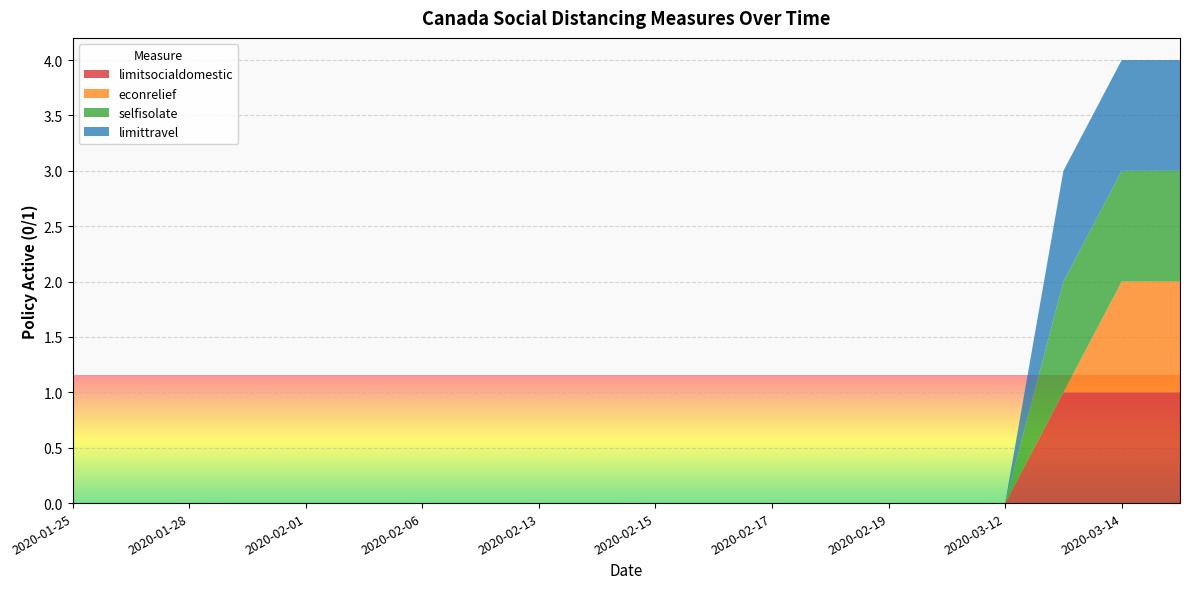

Reading left to right, extract all data points from this chart.

socialdistance_limitsocialdomestic: 2020-01-25=0	2020-01-27=0	2020-01-28=0	2020-01-31=0	2020-02-01=0	2020-02-04=0	2020-02-06=0	2020-02-12=0	2020-02-13=0	2020-02-14=0	2020-02-15=0	2020-02-16=0	2020-02-17=0	2020-02-18=0	2020-02-19=0	2020-02-20=0	2020-03-12=0	2020-03-13=1	2020-03-14=1	2020-03-15=1
socialdistance_econrelief: 2020-01-25=0	2020-01-27=0	2020-01-28=0	2020-01-31=0	2020-02-01=0	2020-02-04=0	2020-02-06=0	2020-02-12=0	2020-02-13=0	2020-02-14=0	2020-02-15=0	2020-02-16=0	2020-02-17=0	2020-02-18=0	2020-02-19=0	2020-02-20=0	2020-03-12=0	2020-03-13=0	2020-03-14=1	2020-03-15=1
socialdistance_selfisolate: 2020-01-25=0	2020-01-27=0	2020-01-28=0	2020-01-31=0	2020-02-01=0	2020-02-04=0	2020-02-06=0	2020-02-12=0	2020-02-13=0	2020-02-14=0	2020-02-15=0	2020-02-16=0	2020-02-17=0	2020-02-18=0	2020-02-19=0	2020-02-20=0	2020-03-12=0	2020-03-13=1	2020-03-14=1	2020-03-15=1
socialdistance_limittravel: 2020-01-25=0	2020-01-27=0	2020-01-28=0	2020-01-31=0	2020-02-01=0	2020-02-04=0	2020-02-06=0	2020-02-12=0	2020-02-13=0	2020-02-14=0	2020-02-15=0	2020-02-16=0	2020-02-17=0	2020-02-18=0	2020-02-19=0	2020-02-20=0	2020-03-12=0	2020-03-13=1	2020-03-14=1	2020-03-15=1